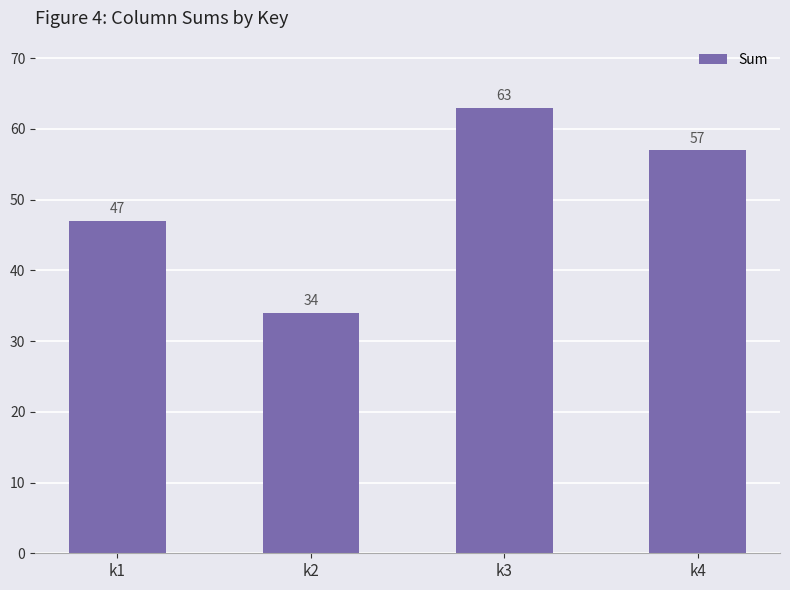

What is the minimum value shown in the chart?

34